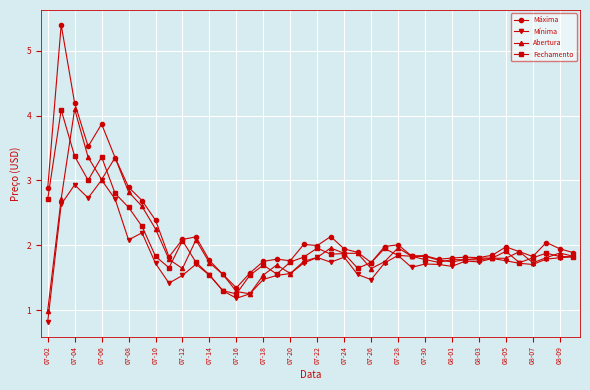

What is the minimum value shown in the chart?

0.8